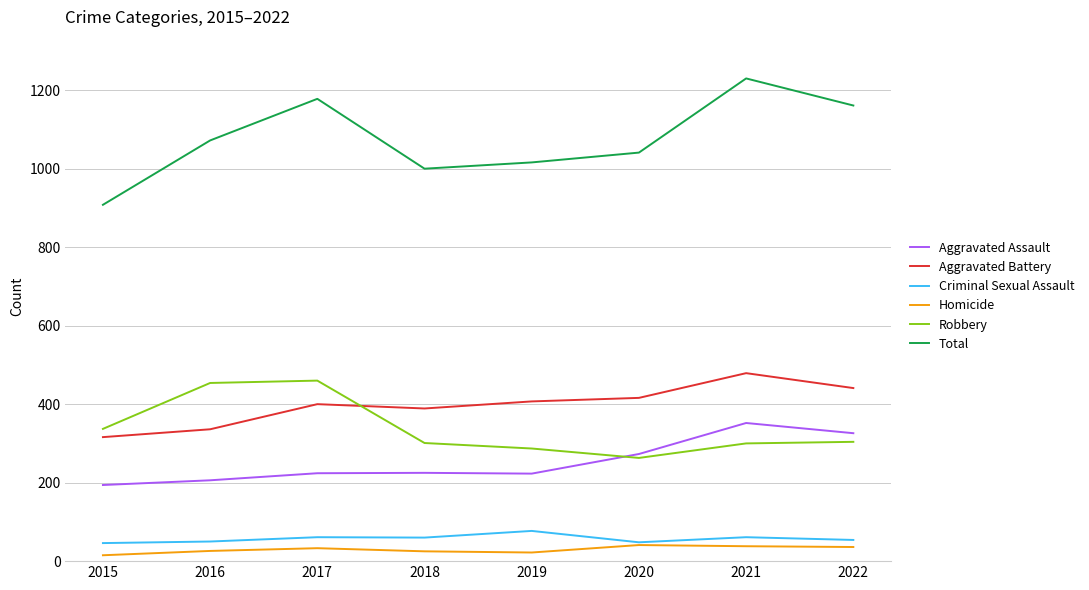

What is the difference between the second highest and second lowest values in the Aggravated Battery series?

105